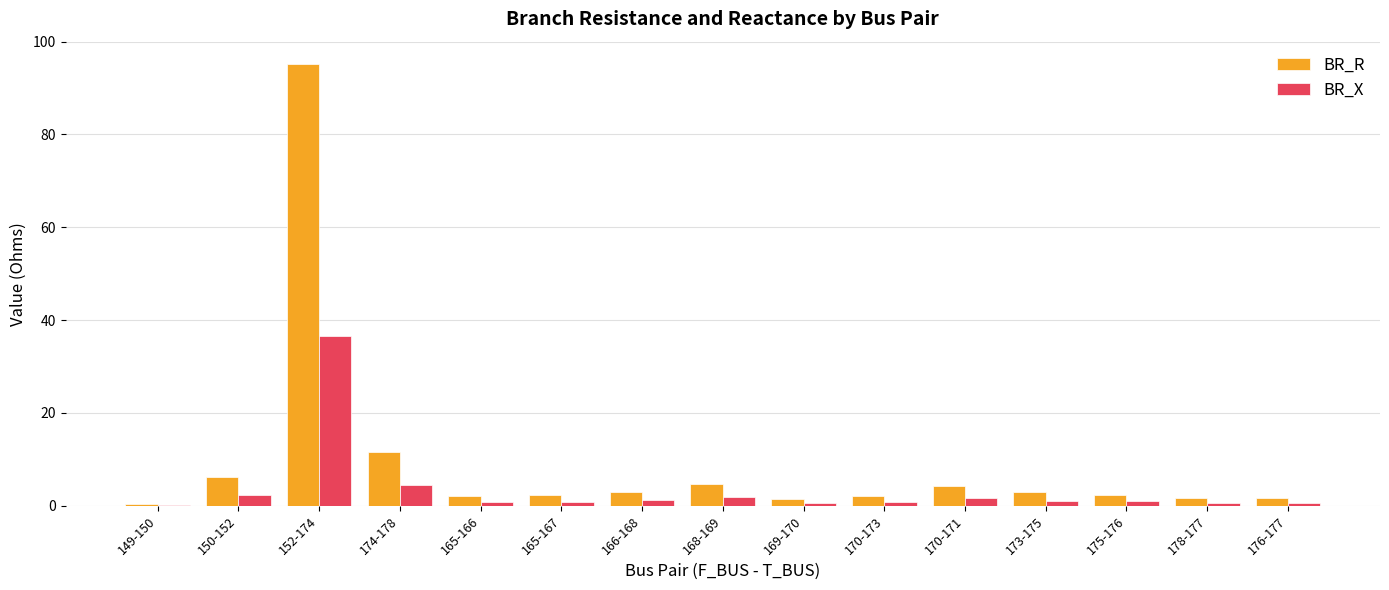

What is the approximate value of BR_X at 175-176?

0.9